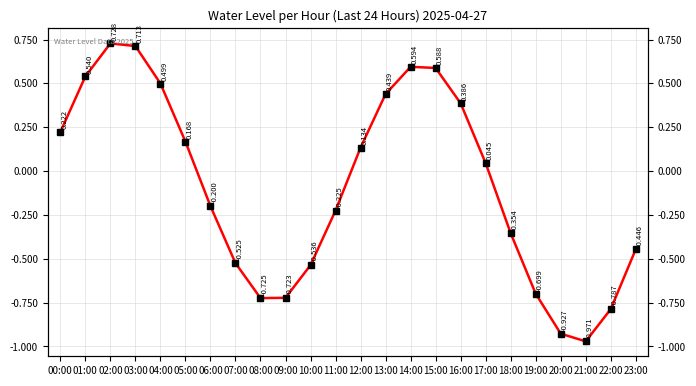

The chart shows a value of 0.4 at 13:00. True or false?

True